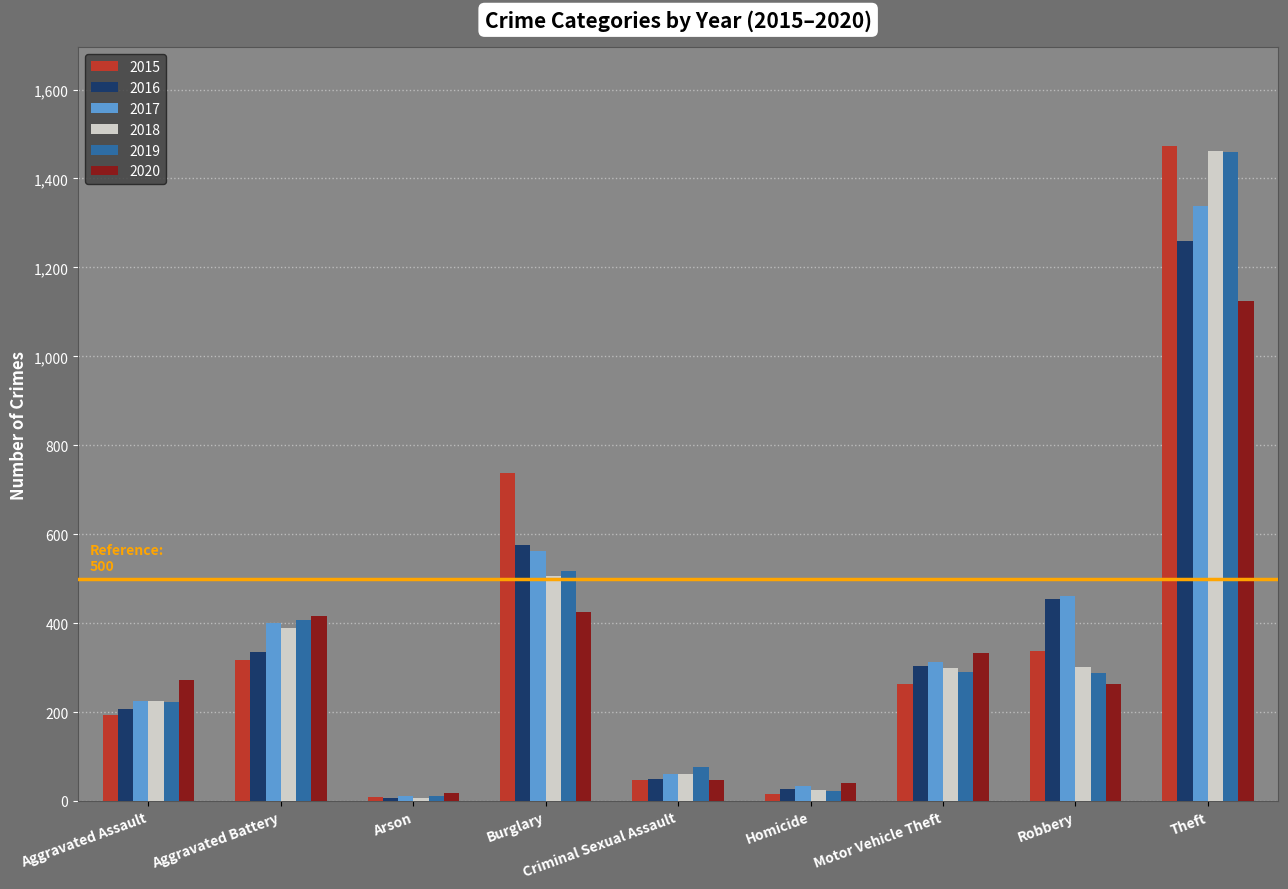

What is the greatest value displayed?

1474